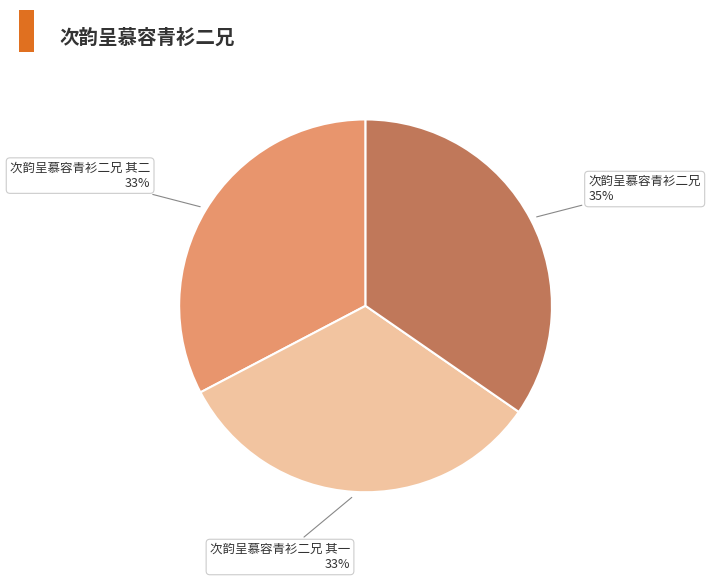

To the nearest percent, what is the combined percentage of 次韵呈慕容青衫二兄 其二 and 次韵呈慕容青衫二兄 其一?

65%